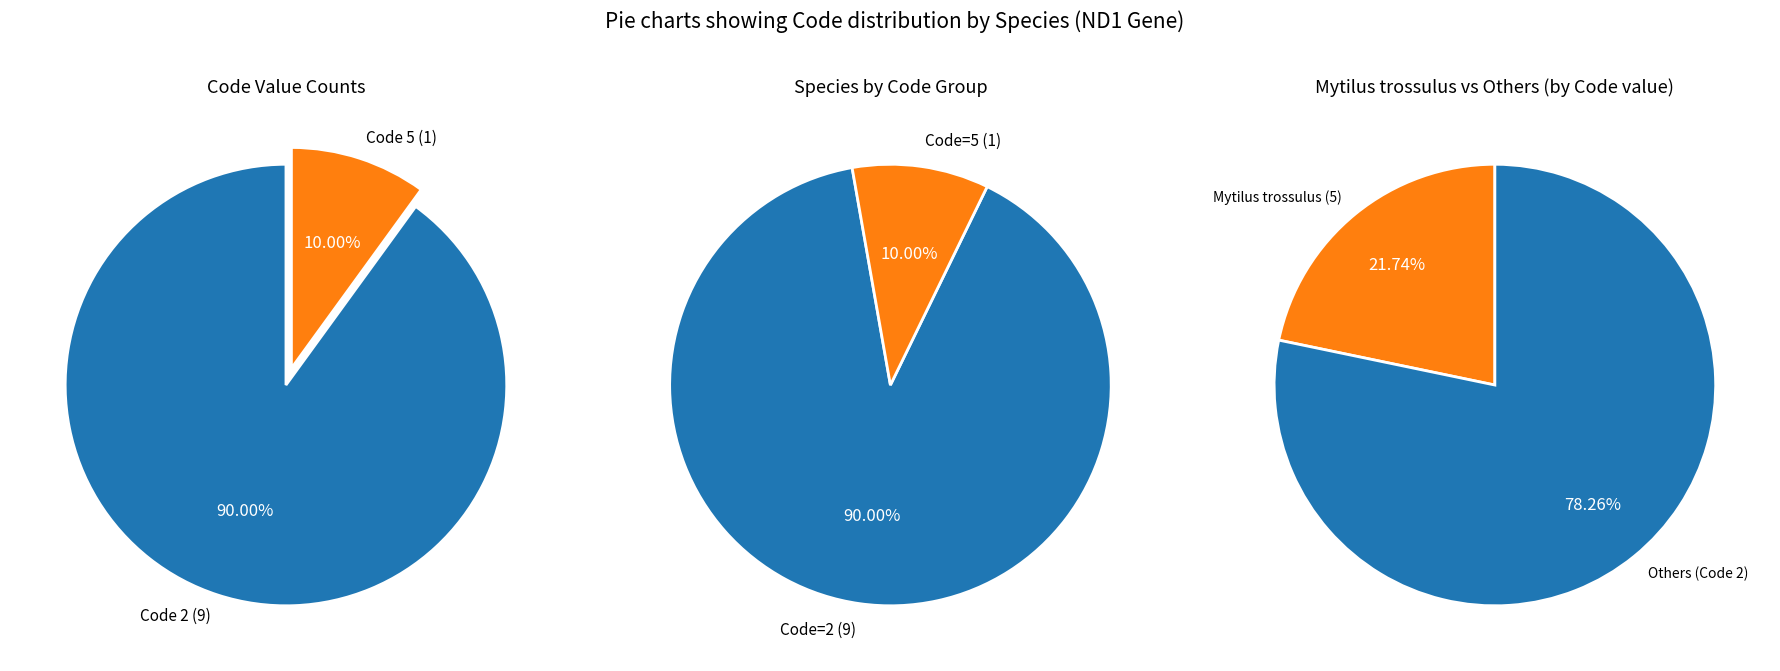

Between Mytilus trossulus and Microphysogobio kiatingensis, which is larger?

Mytilus trossulus